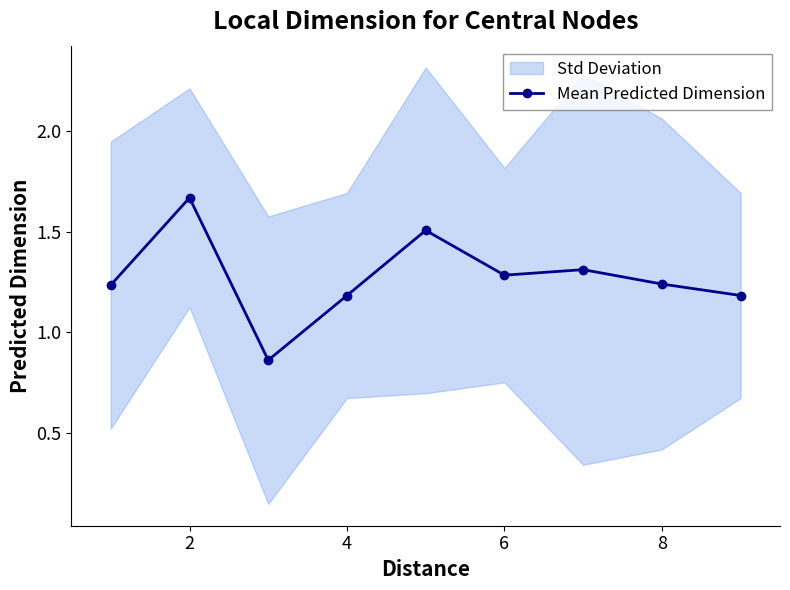

What is the difference between the second highest and minimum values?

0.6